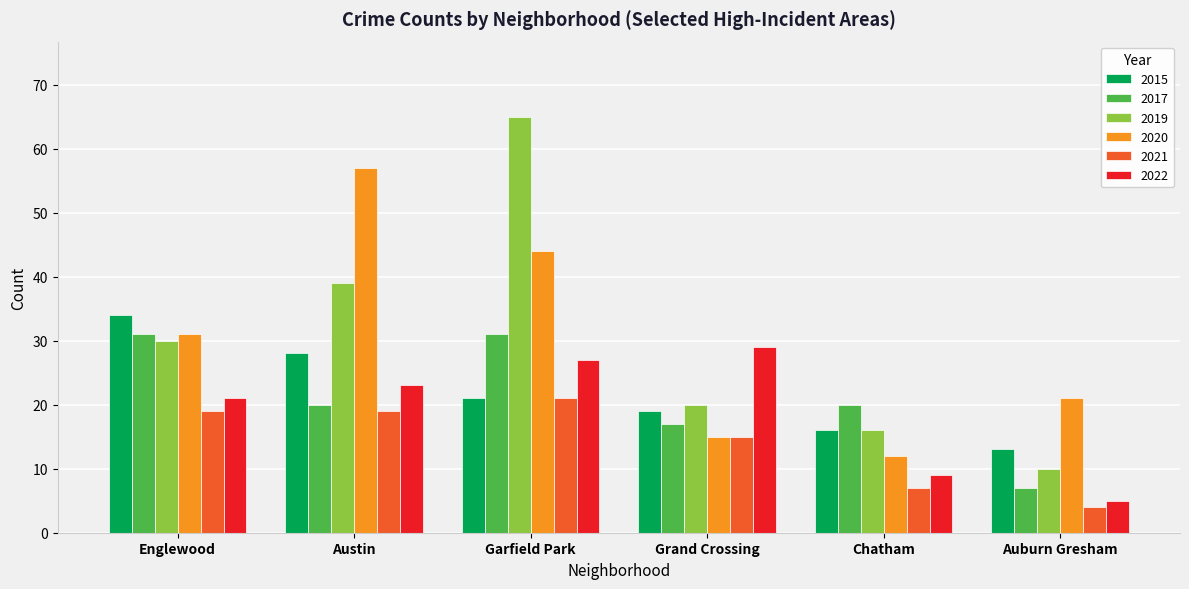

How many bars are there in each group?

6